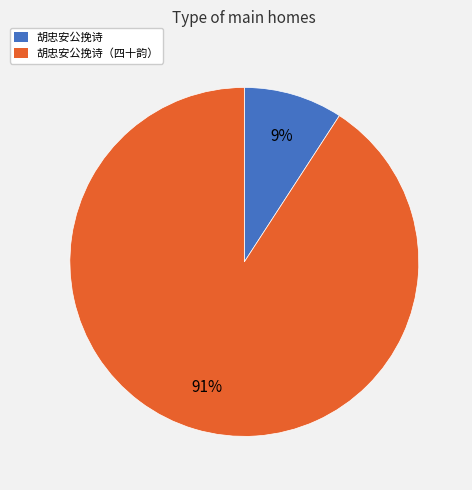

Count the number of slices in the pie.

2